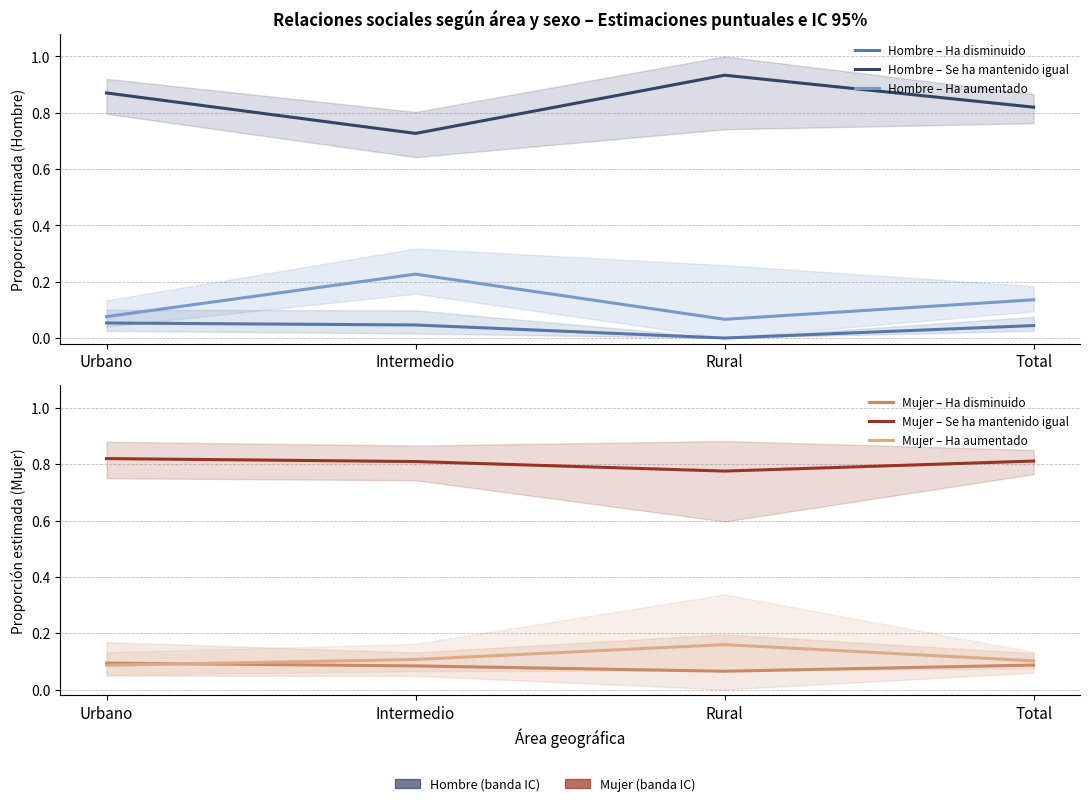

How many lines are shown in the chart?

6